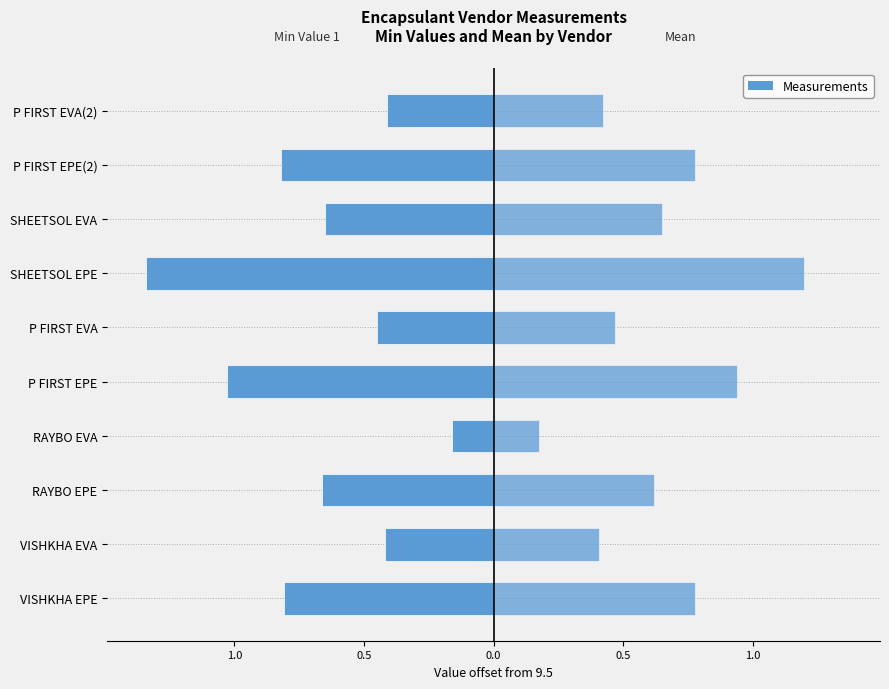

How many bars are there in each group?

2